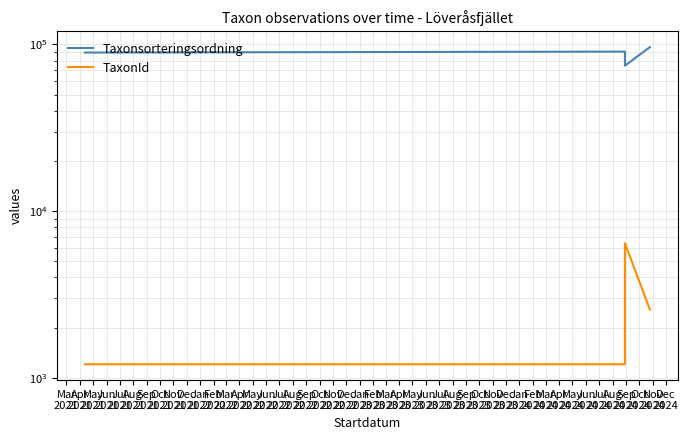

Is the value of TaxonId at Aug
2021 greater than the value of Taxonsorteringsordning at Jul
2021?

No